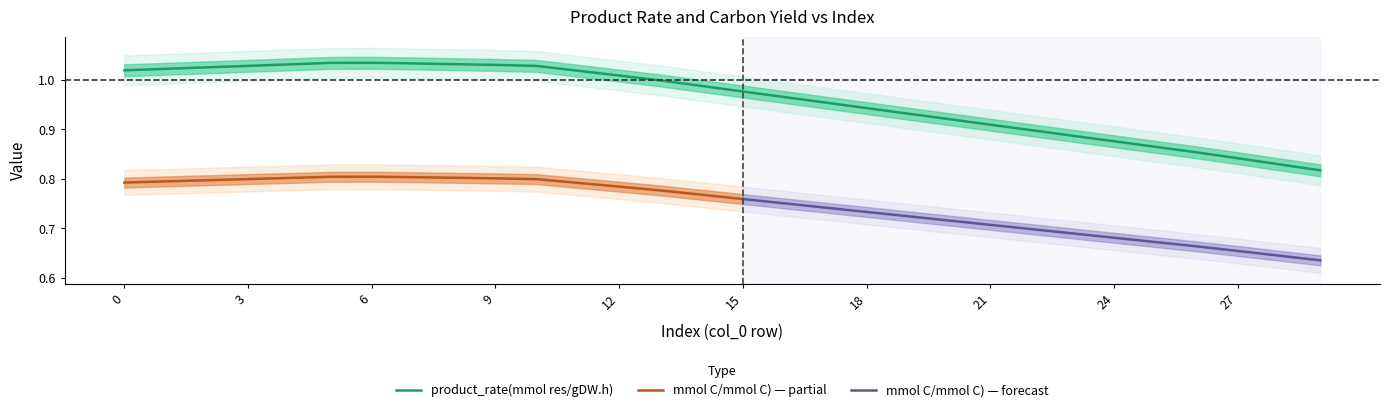

What is the average value?

1.0